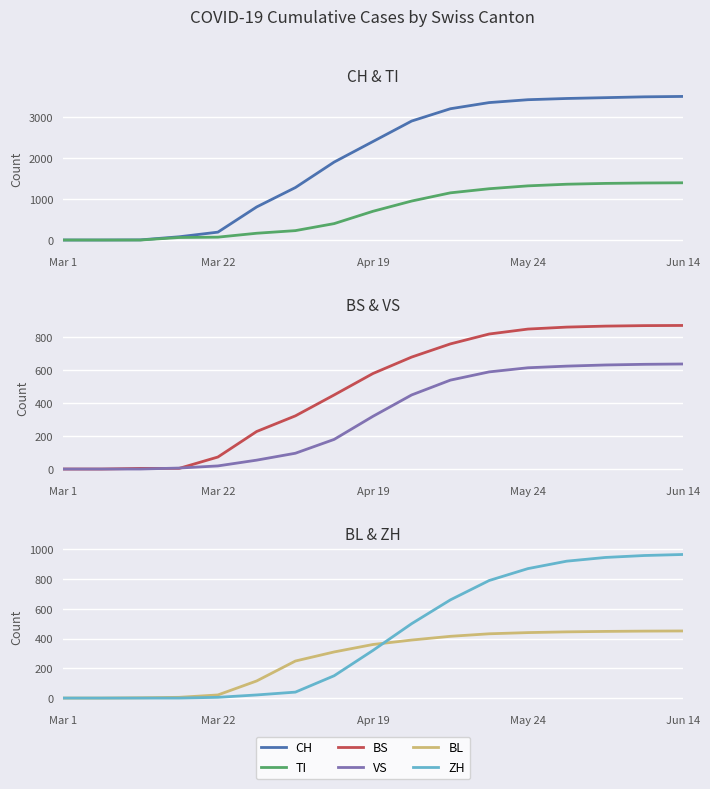

True or false: ZH and BS intersect in this chart.

True